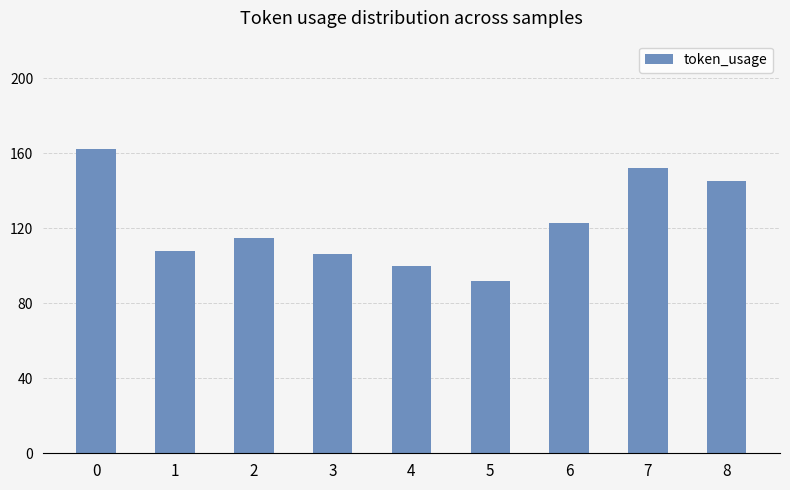

Rank the categories by value from lowest to highest.

5, 4, 3, 1, 2, 6, 8, 7, 0